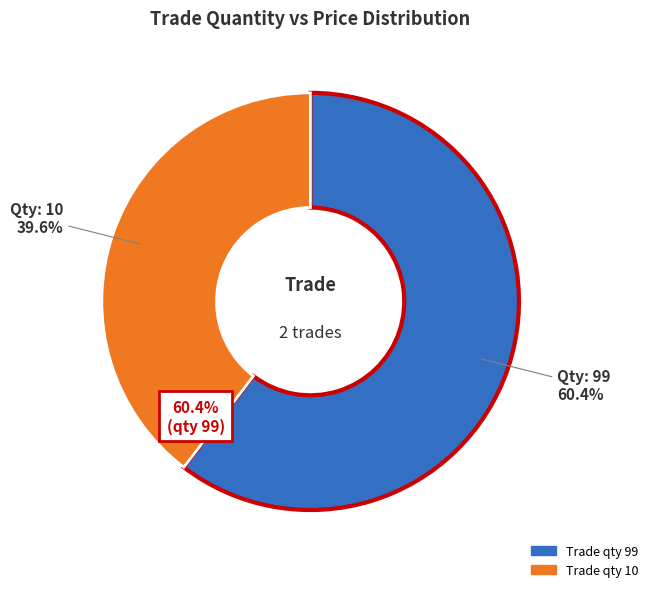

Combined, do 99 and 10 account for over 50%?

Yes